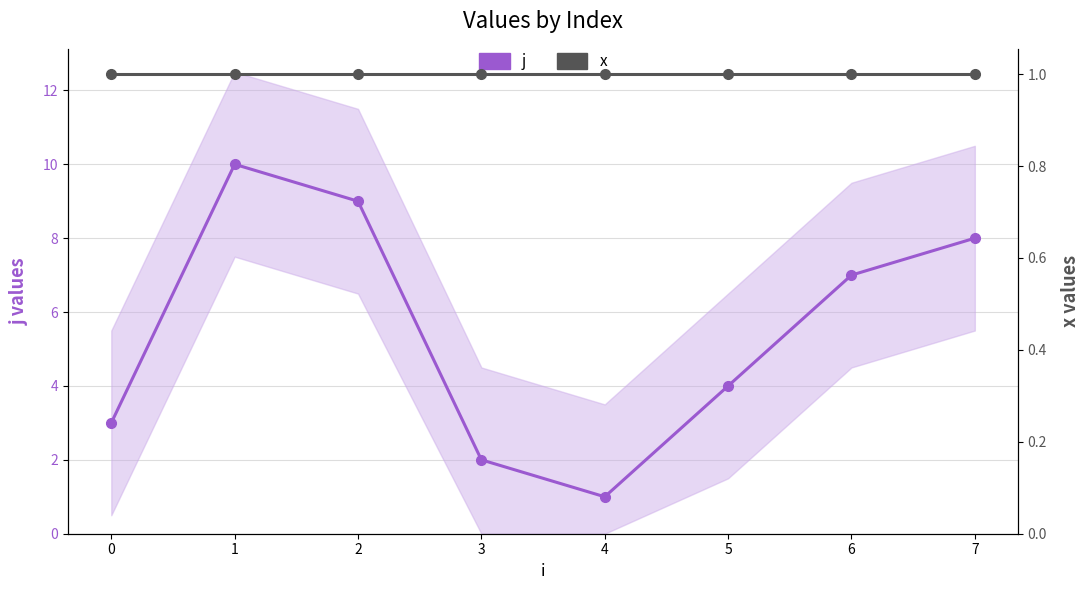

True or false: x and j cross at least once.

False